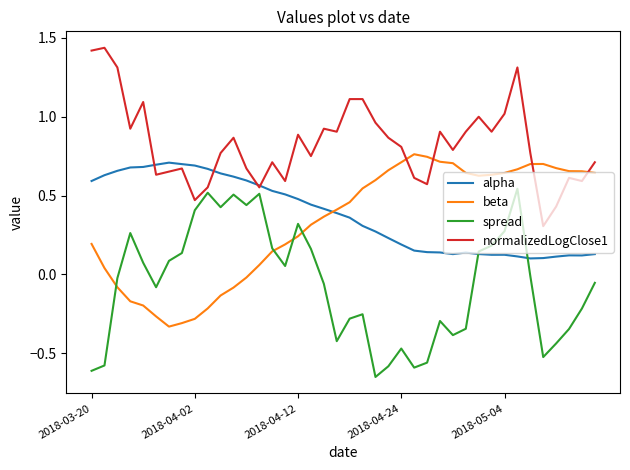

Which series ends up on top after the final intersection of beta and normalizedLogClose1?

normalizedLogClose1